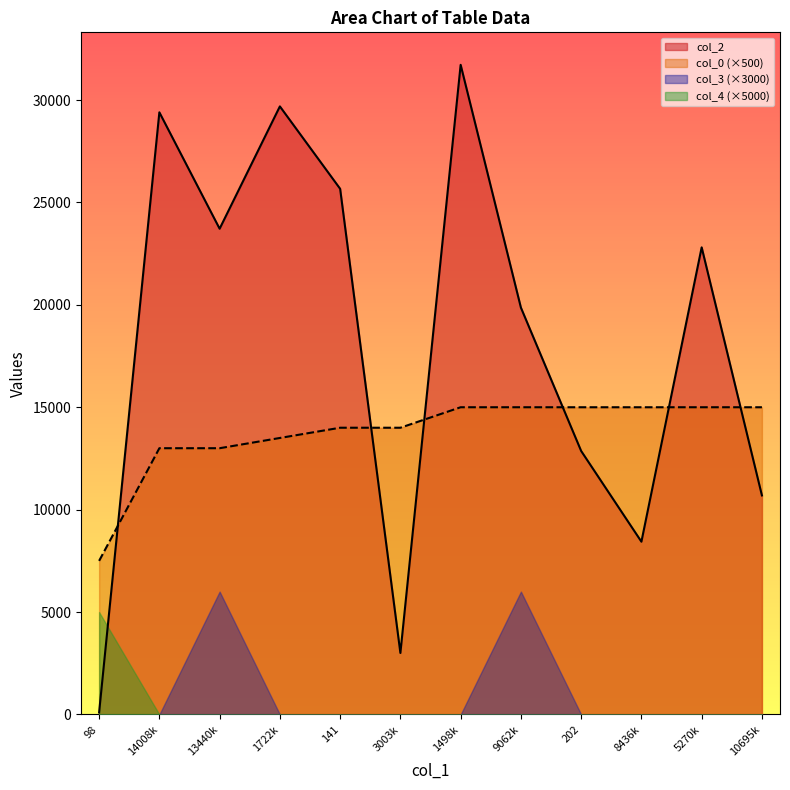

Which series changed the most between 13440k and 1498k?

col_2